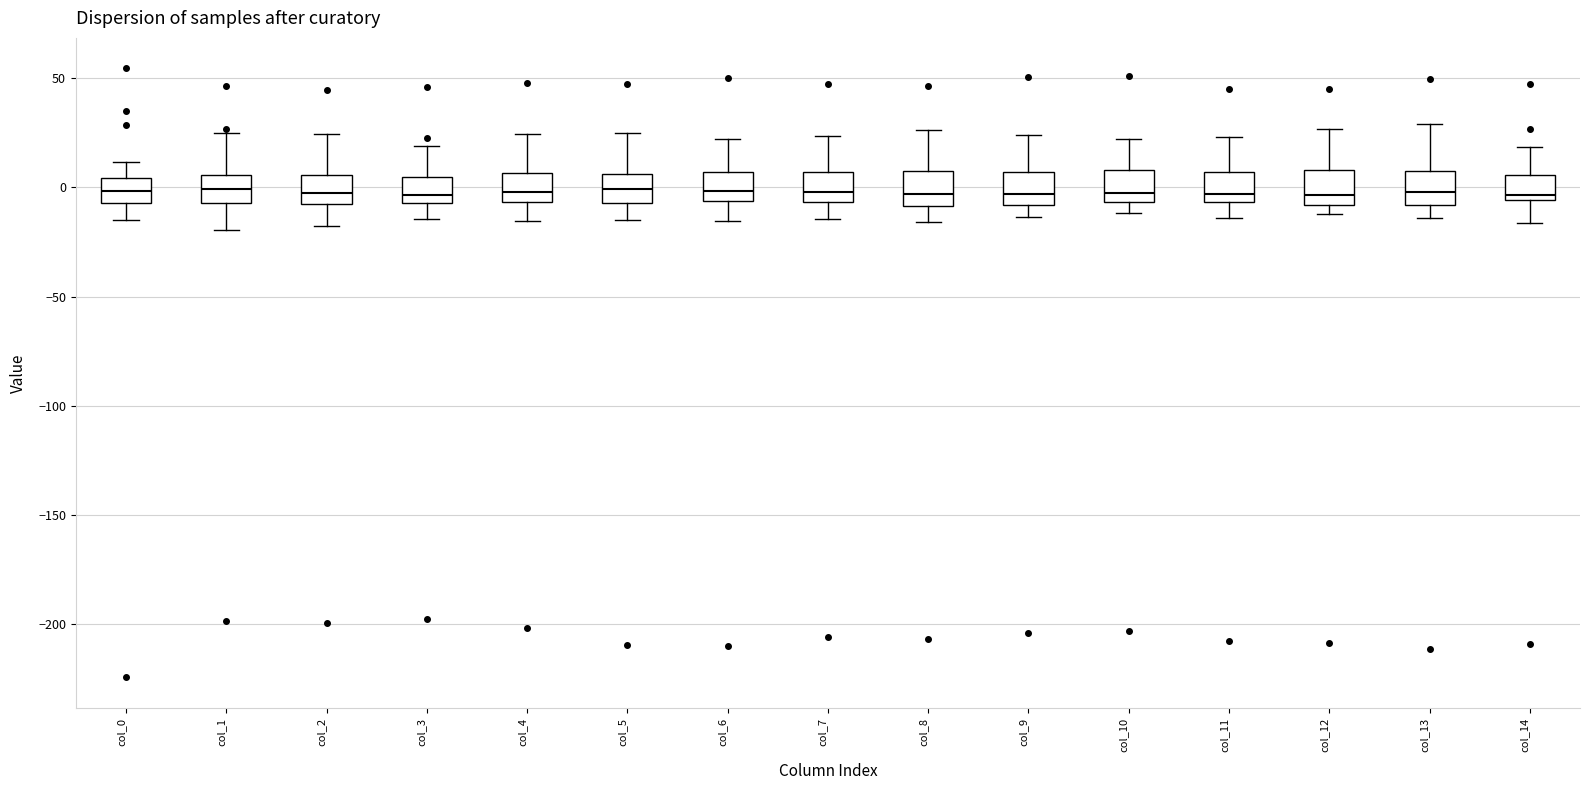

Reading left to right, transcribe this box plot: for each box, give where its median line is, the range the box spans, and where its two whiskers end, as read against the y-axis. The values are not printed on the chart, so give them approximately, as read against the axis.

col_0: median 0, box -5 to 5, whiskers -15 to 10
col_1: median 0, box -5 to 5, whiskers -20 to 25
col_2: median -5 (inside the box), box -5 to 5, whiskers -20 to 25
col_3: median -5 (just above the box's lower edge), box -5 to 5, whiskers -15 to 20
col_4: median 0, box -5 to 5, whiskers -15 to 25
col_5: median 0, box -5 to 5, whiskers -15 to 25
col_6: median 0, box -5 to 5, whiskers -15 to 20
col_7: median 0, box -5 to 5, whiskers -15 to 25
col_8: median -5, box -10 to 5, whiskers -15 to 25
col_9: median -5, box -10 to 5, whiskers -15 to 25
col_10: median -5 (just above the box's lower edge), box -5 to 10, whiskers -10 to 20
col_11: median -5 (just above the box's lower edge), box -5 to 5, whiskers -15 to 25
col_12: median -5, box -10 to 10, whiskers -10 (just below the box's lower edge) to 25
col_13: median 0, box -10 to 10, whiskers -15 to 30
col_14: median -5 (just above the box's lower edge), box -5 to 5, whiskers -15 to 20